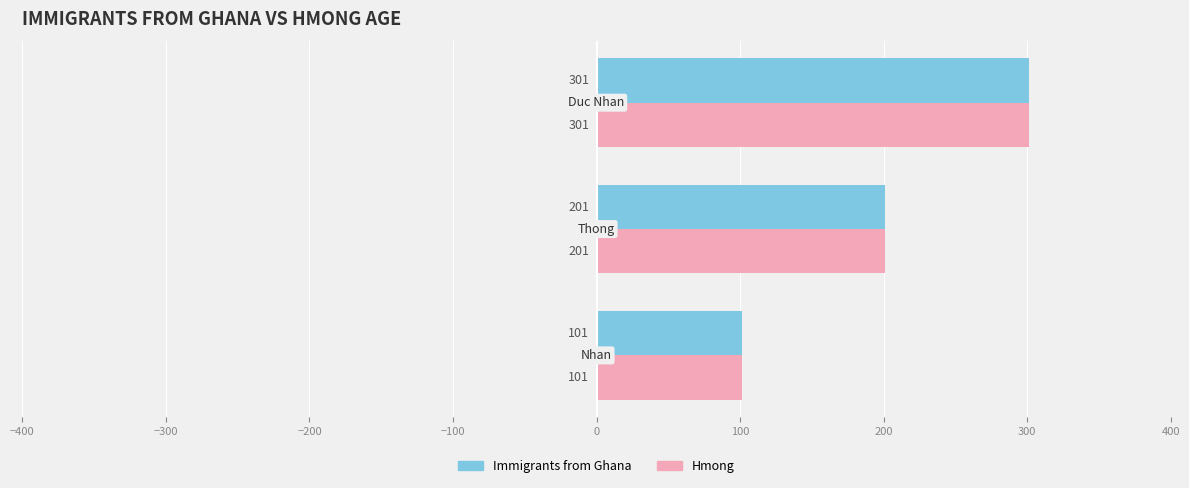

What is the sum of all Immigrants from Ghana values?

603